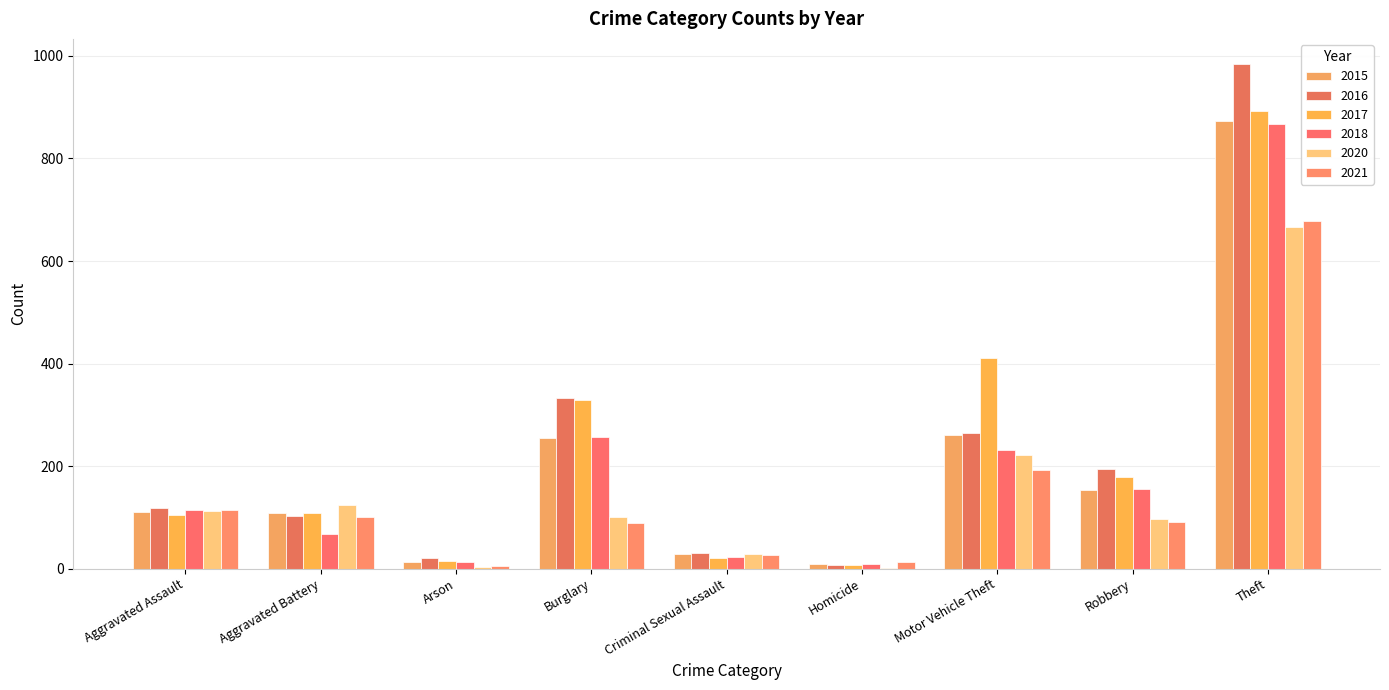

What is the sum of the 2018 values at Aggravated Battery and Theft?

935